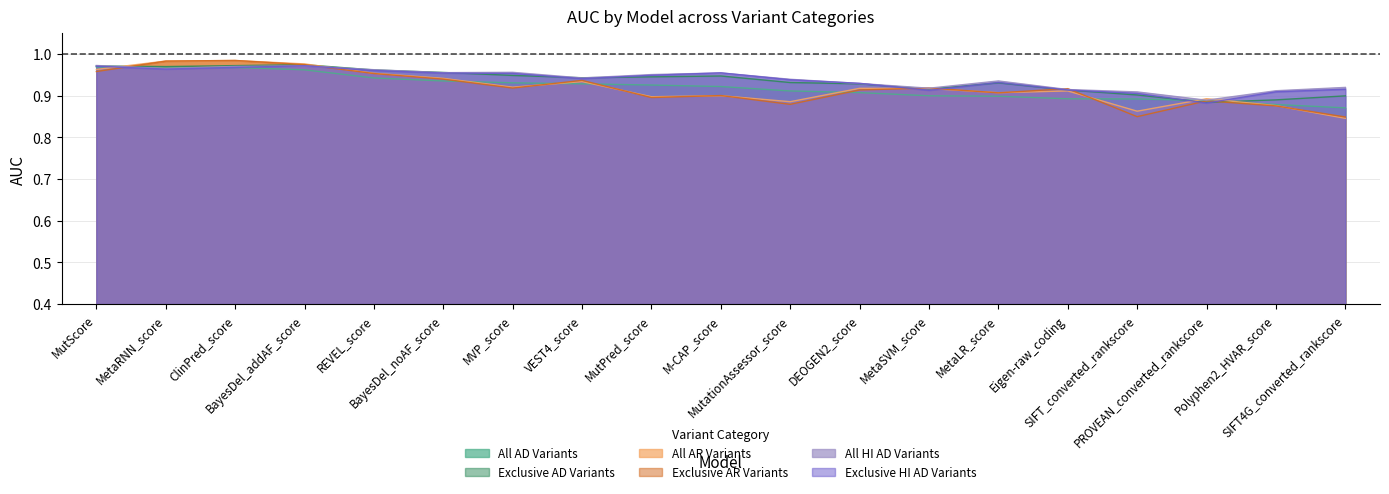

Is it true that All AR Variants equals 0.3 at DEOGEN2_score?

False